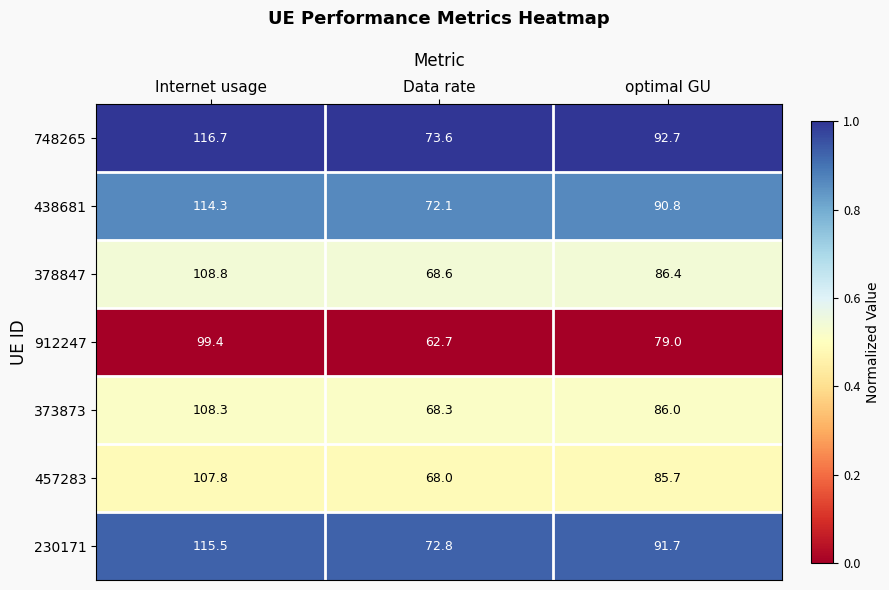

Where does the 912247 series first go above 79?

Internet usage